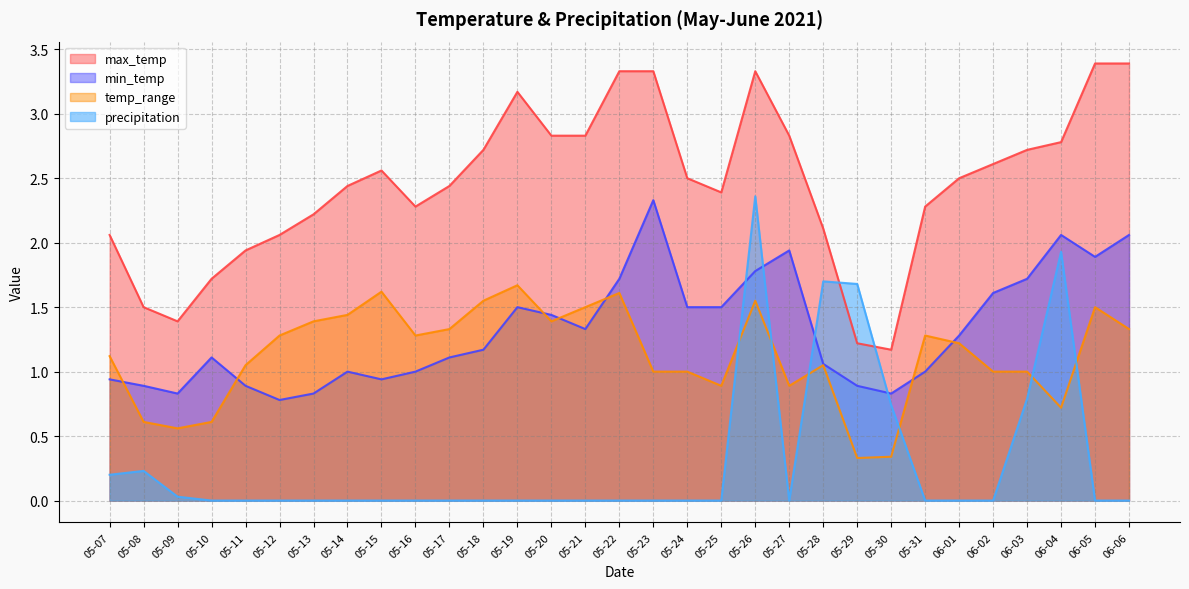

Reading right to left, extract all data points from this chart.

max_temp: 3.4	3.4	2.8	2.7	2.6	2.5	2.3	1.2	1.2	2.1	2.8	3.3	2.4	2.5	3.3	3.3	2.8	2.8	3.2	2.7	2.4	2.3	2.6	2.4	2.2	2.1	1.9	1.7	1.4	1.5	2.1
min_temp: 2.1	1.9	2.1	1.7	1.6	1.3	1.0	0.8	0.9	1.1	1.9	1.8	1.5	1.5	2.3	1.7	1.3	1.4	1.5	1.2	1.1	1.0	0.9	1.0	0.8	0.8	0.9	1.1	0.8	0.9	0.9
temp_range: 1.3	1.5	0.7	1.0	1.0	1.2	1.3	0.3	0.3	1.1	0.9	1.6	0.9	1.0	1.0	1.6	1.5	1.4	1.7	1.6	1.3	1.3	1.6	1.4	1.4	1.3	1.1	0.6	0.6	0.6	1.1
precipitation: 0.0	0.0	1.9	0.8	0.0	0.0	0.0	0.7	1.7	1.7	0.0	2.4	0.0	0.0	0.0	0.0	0.0	0.0	0.0	0.0	0.0	0.0	0.0	0.0	0.0	0.0	0.0	0.0	0.0	0.2	0.2